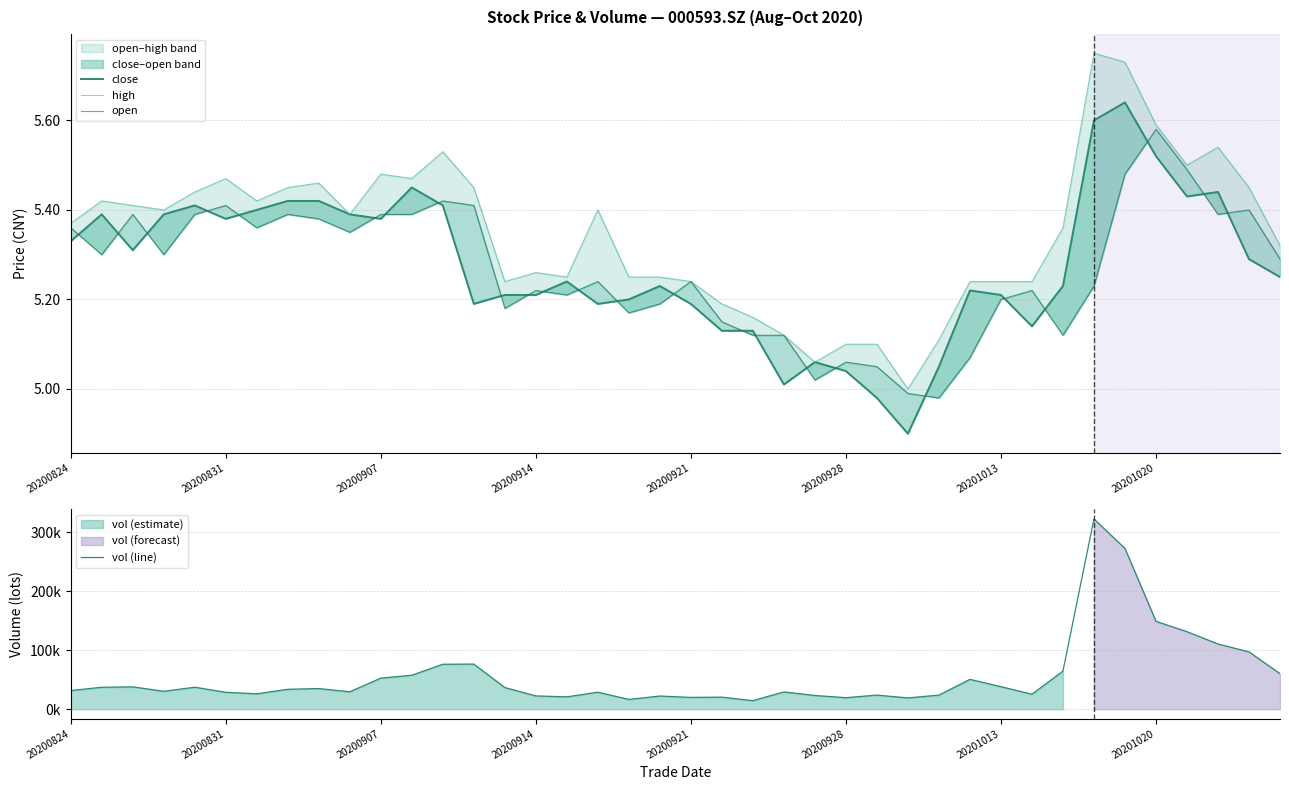

True or false: open has a value of 8.5 at 20200928.

False